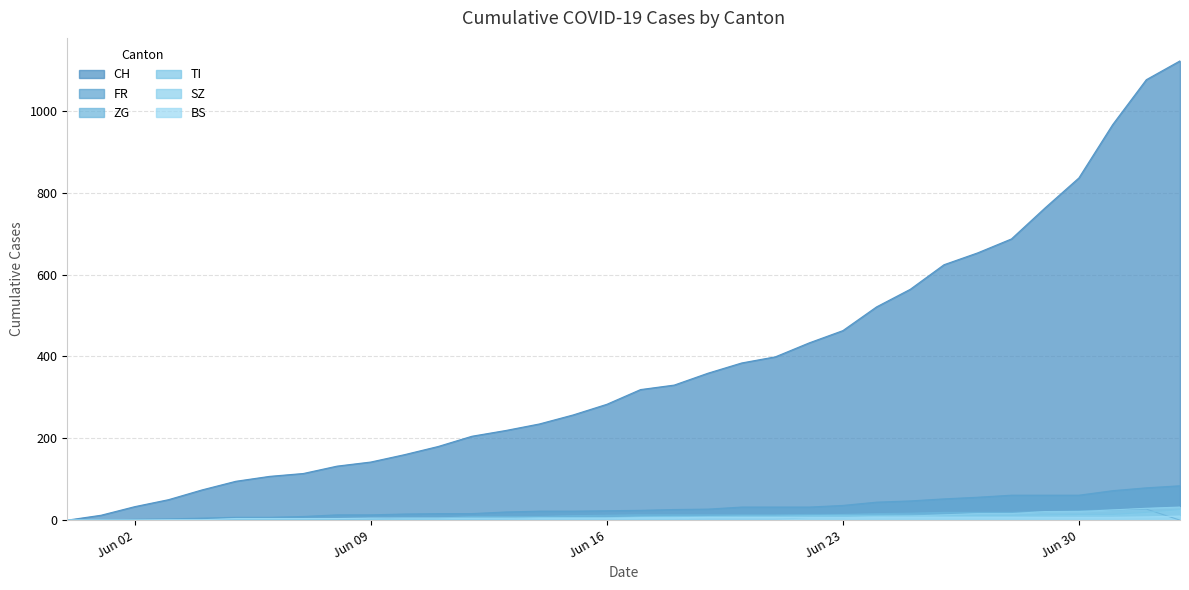

How many values in FR are above zero?

32